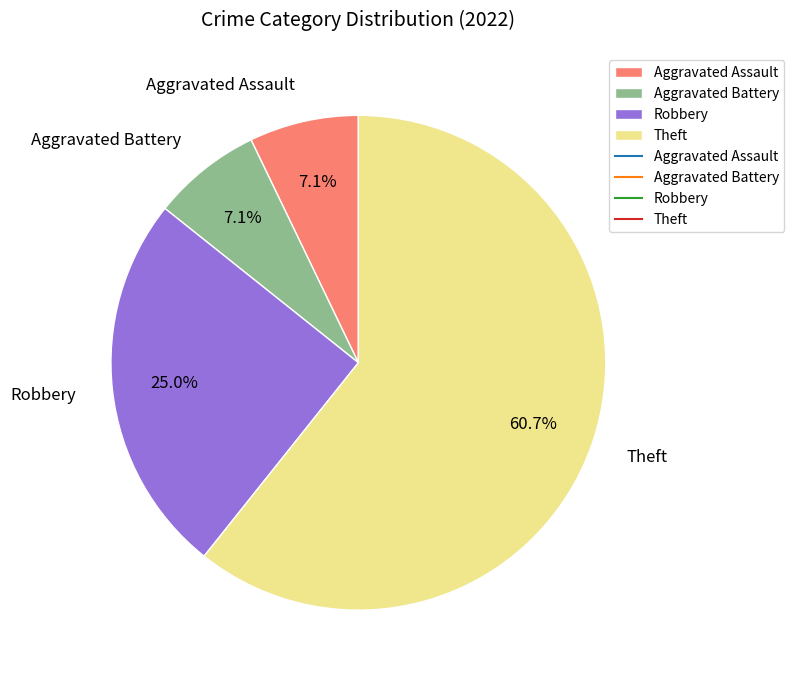

Which category accounts for the majority?

Theft